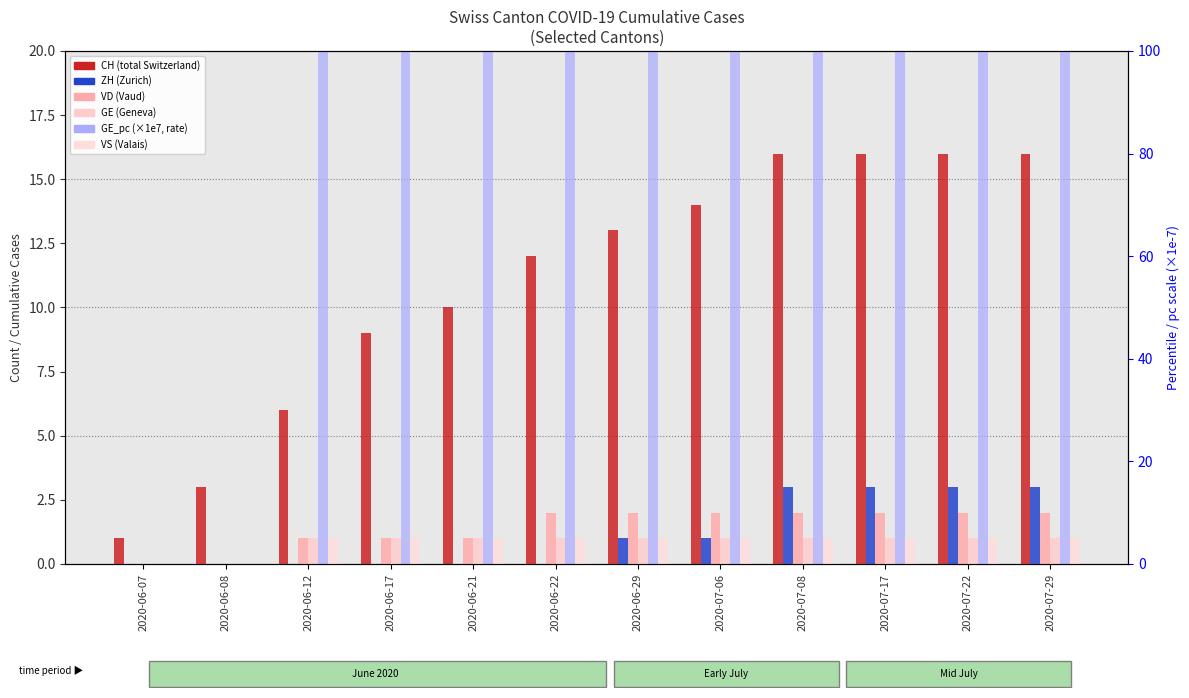

Reading left to right, extract all data points from this chart.

CH: 2020-06-07=1.0	2020-06-08=3.0	2020-06-12=6.0	2020-06-17=9.0	2020-06-21=10.0	2020-06-22=12.0	2020-06-29=13.0	2020-07-06=14.0	2020-07-08=16.0	2020-07-17=16.0	2020-07-22=16.0	2020-07-29=16.0
ZH: 2020-06-07=0.0	2020-06-08=0.0	2020-06-12=0.0	2020-06-17=0.0	2020-06-21=0.0	2020-06-22=0.0	2020-06-29=1.0	2020-07-06=1.0	2020-07-08=3.0	2020-07-17=3.0	2020-07-22=3.0	2020-07-29=3.0
VD: 2020-06-07=0.0	2020-06-08=0.0	2020-06-12=1.0	2020-06-17=1.0	2020-06-21=1.0	2020-06-22=2.0	2020-06-29=2.0	2020-07-06=2.0	2020-07-08=2.0	2020-07-17=2.0	2020-07-22=2.0	2020-07-29=2.0
GE: 2020-06-07=0.0	2020-06-08=0.0	2020-06-12=1.0	2020-06-17=1.0	2020-06-21=1.0	2020-06-22=1.0	2020-06-29=1.0	2020-07-06=1.0	2020-07-08=1.0	2020-07-17=1.0	2020-07-22=1.0	2020-07-29=1.0
GE_pc: 2020-06-07=0.0	2020-06-08=0.0	2020-06-12=20.2	2020-06-17=20.2	2020-06-21=20.2	2020-06-22=20.2	2020-06-29=20.2	2020-07-06=20.2	2020-07-08=20.2	2020-07-17=20.2	2020-07-22=20.2	2020-07-29=20.2
VS: 2020-06-07=0.0	2020-06-08=0.0	2020-06-12=1.0	2020-06-17=1.0	2020-06-21=1.0	2020-06-22=1.0	2020-06-29=1.0	2020-07-06=1.0	2020-07-08=1.0	2020-07-17=1.0	2020-07-22=1.0	2020-07-29=1.0